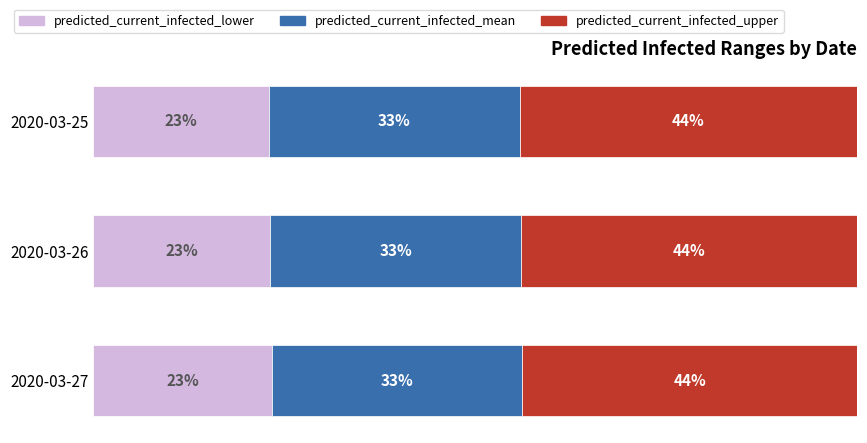

What are all the series names shown in the legend?

predicted_current_infected_lower, predicted_current_infected_mean, predicted_current_infected_upper